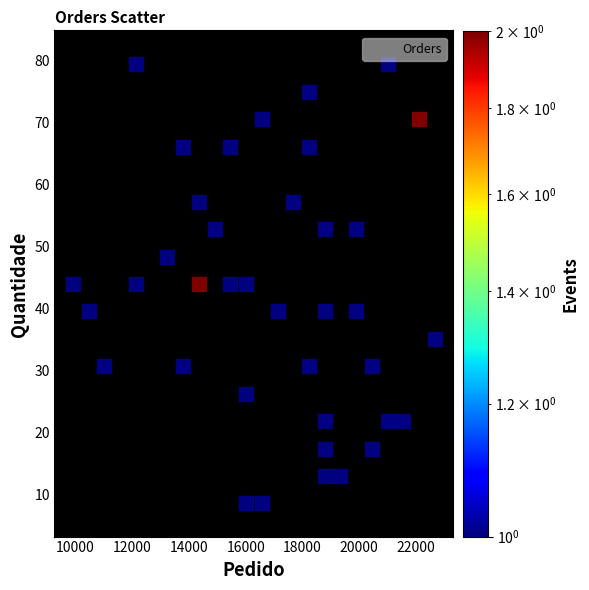

What is the range of Y values (max minus min)?

74